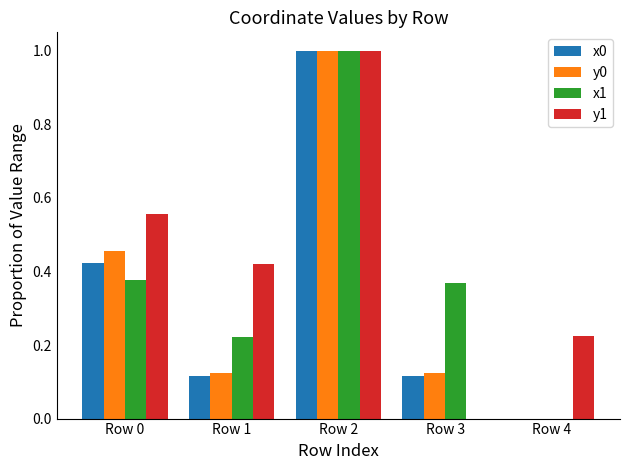

At which category does the chart reach its peak across all series?

Row 2